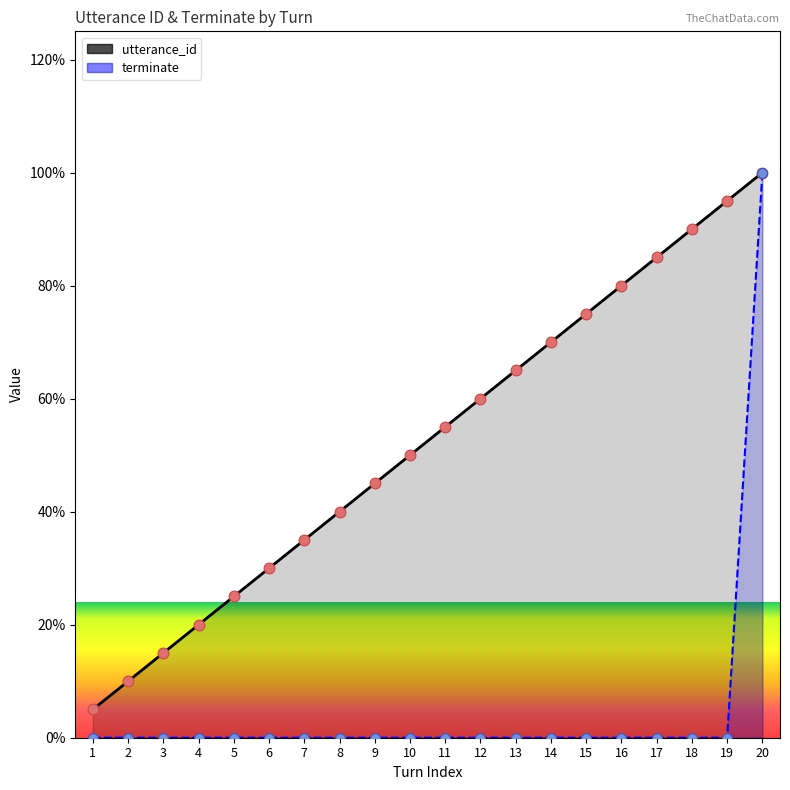

At which category is the sum across all series the highest?

20